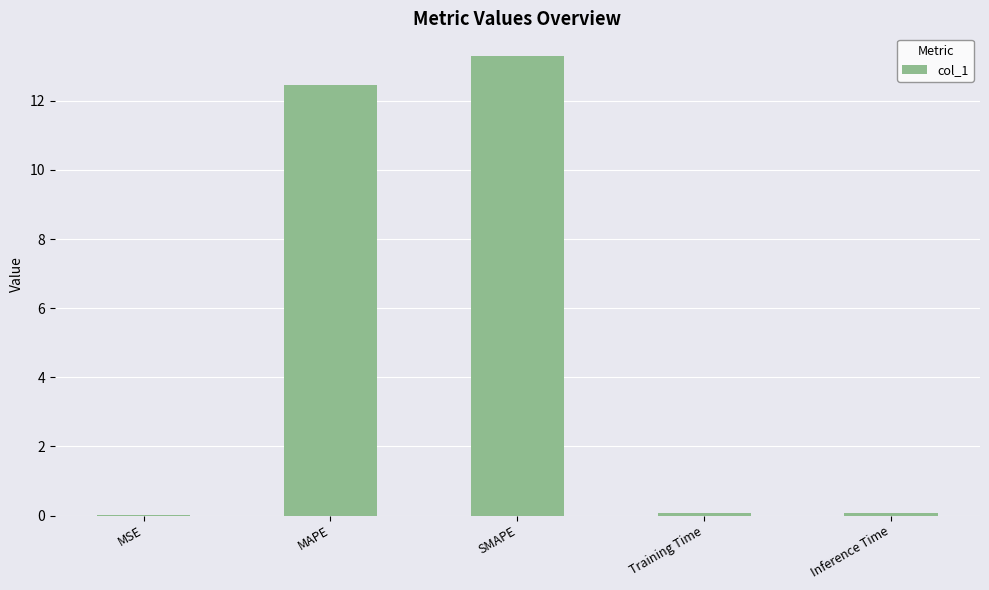

Which has a higher value, SMAPE or Training Time?

SMAPE